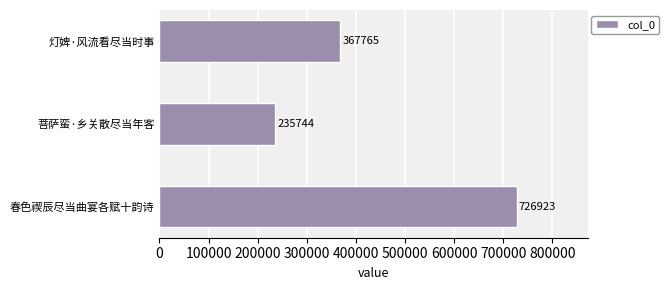

Reading bottom to top, extract all data points from this chart.

春色禊辰尽当曲宴各赋十韵诗=726923	菩萨蛮·乡关散尽当年客=235744	灯婢·风流看尽当时事=367765